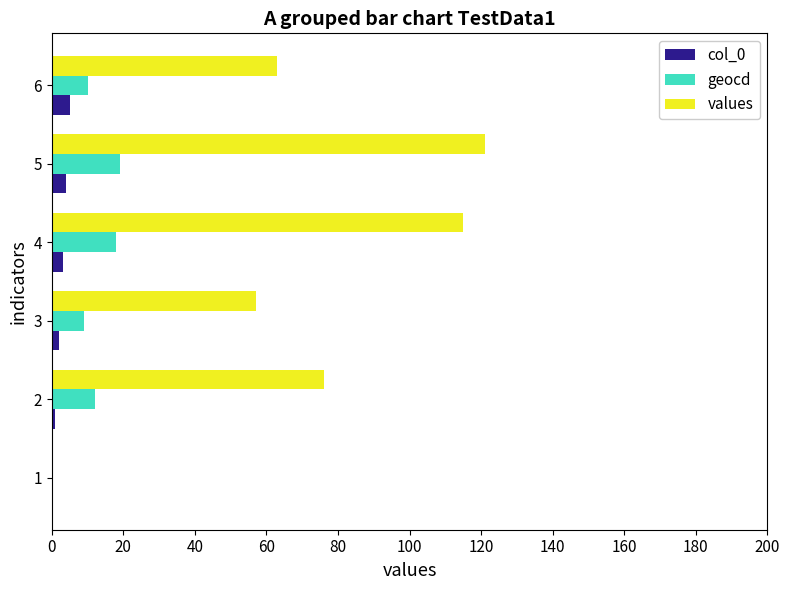

Which series has the largest total across all categories?

values